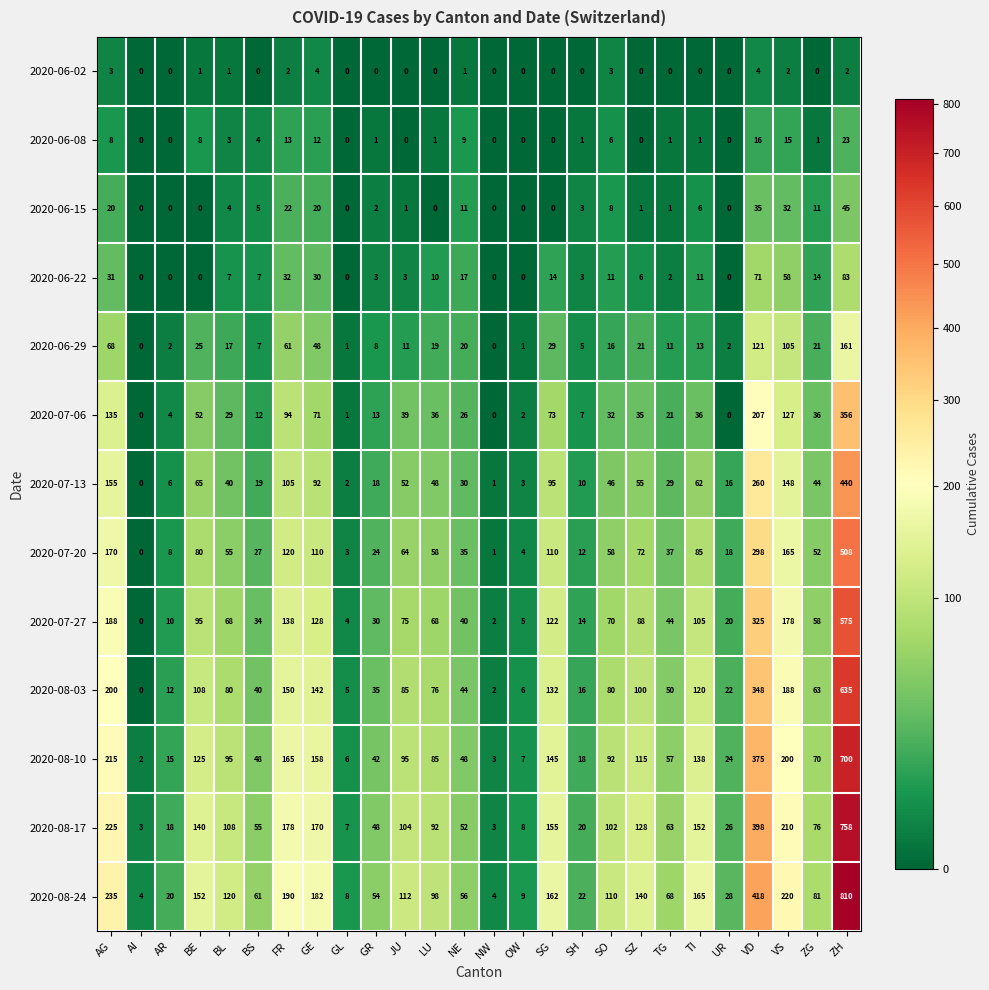

How many values in 2020-06-08 are above zero?

17